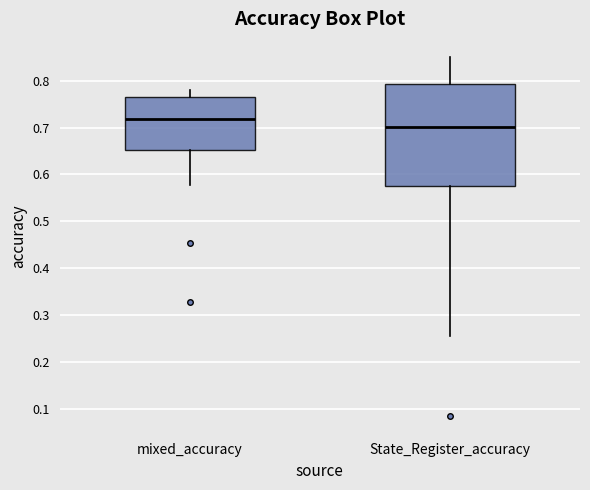

Reading left to right, read every box against the y-axis: the position of its median line, the range the box covers, and the ends of its whiskers. The values are not printed on the chart, so give them approximately, as read against the axis.

mixed_accuracy: median 0.72, box 0.65 to 0.77, whiskers 0.58 to 0.78
State_Register_accuracy: median 0.70, box 0.57 to 0.79, whiskers 0.26 to 0.85